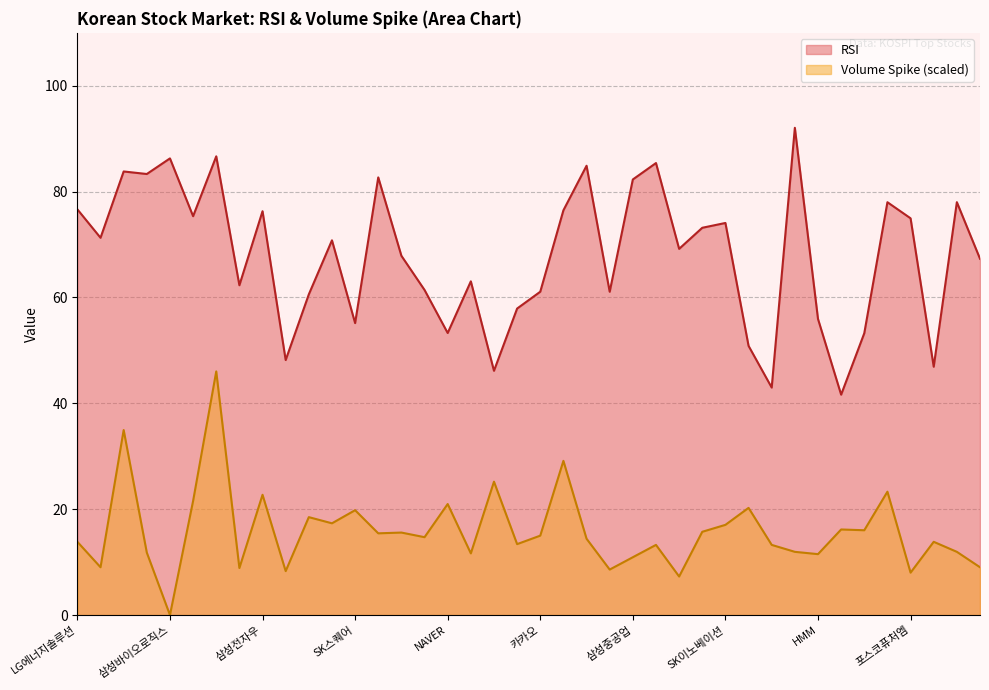

What is the average value of the RSI series?

68.0